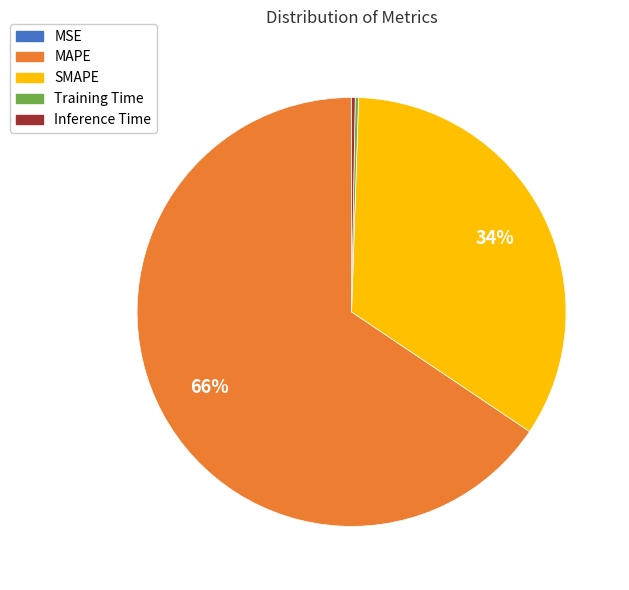

To the nearest percent, what is the average slice percentage?

20%